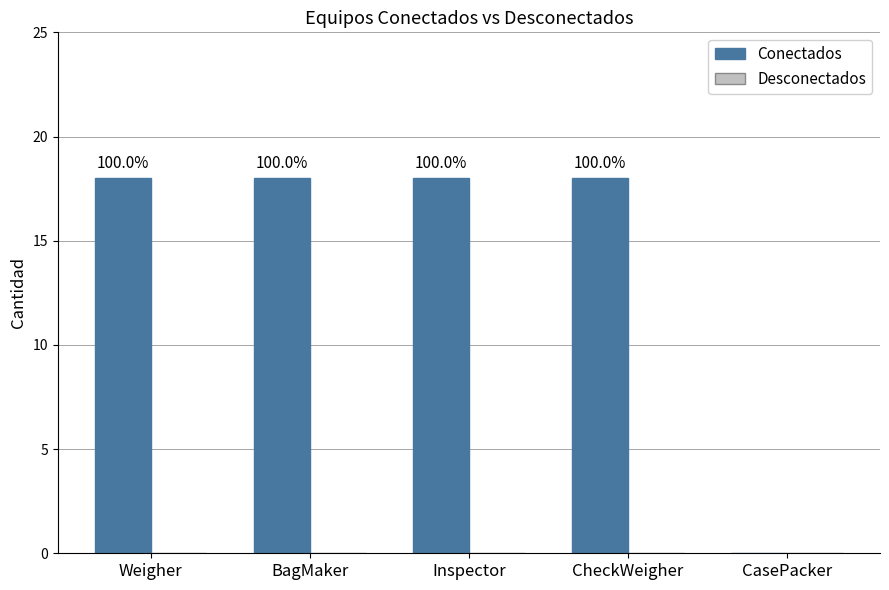

What position from the right is CasePacker?

1